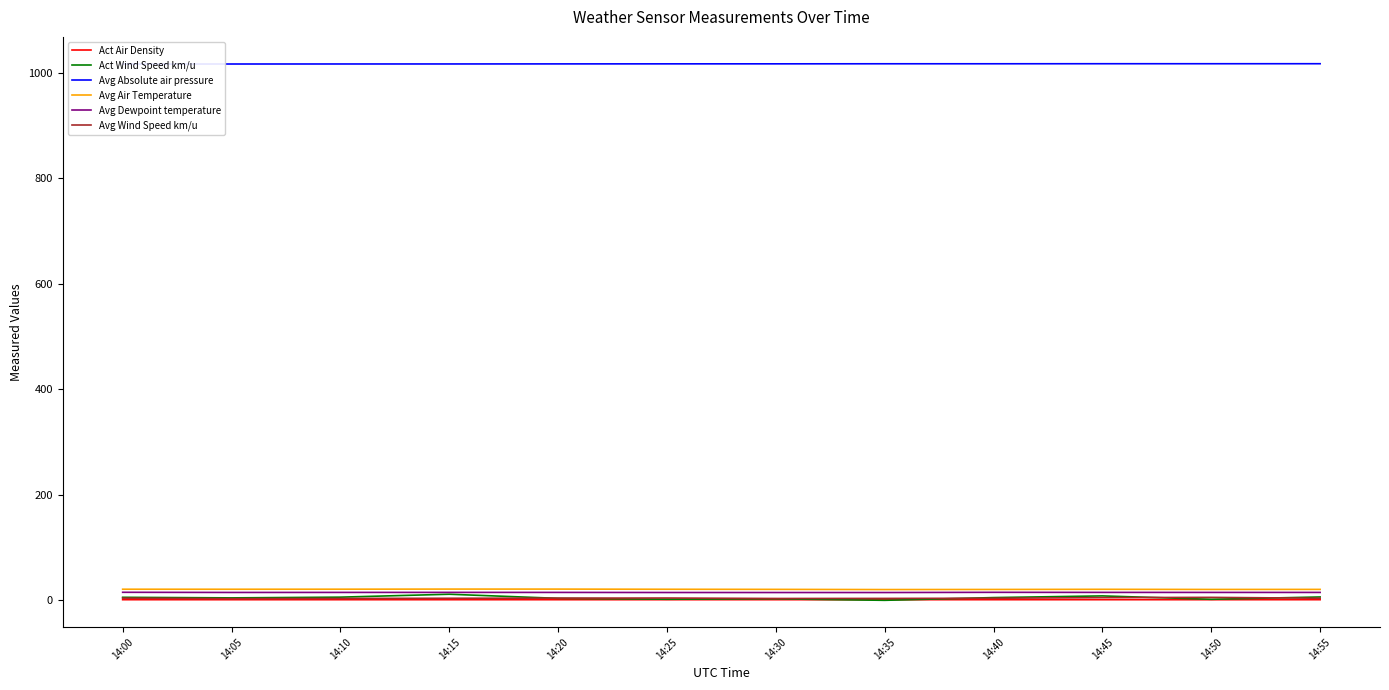

What is the value of the Avg Absolute air pressure point at the 3rd from the left?

1016.3